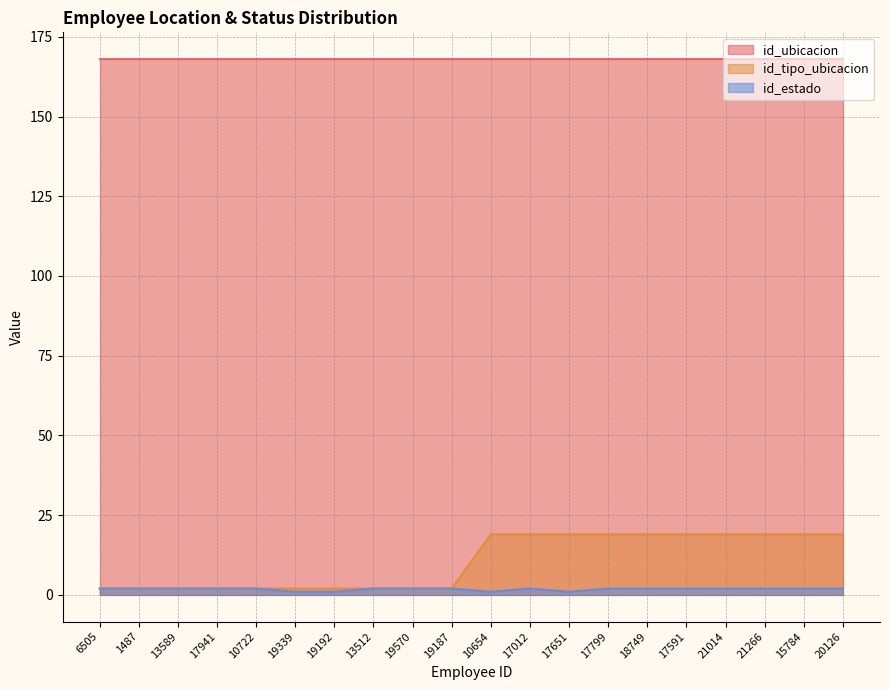

Where is id_tipo_ubicacion nearest to the value 10?

6505